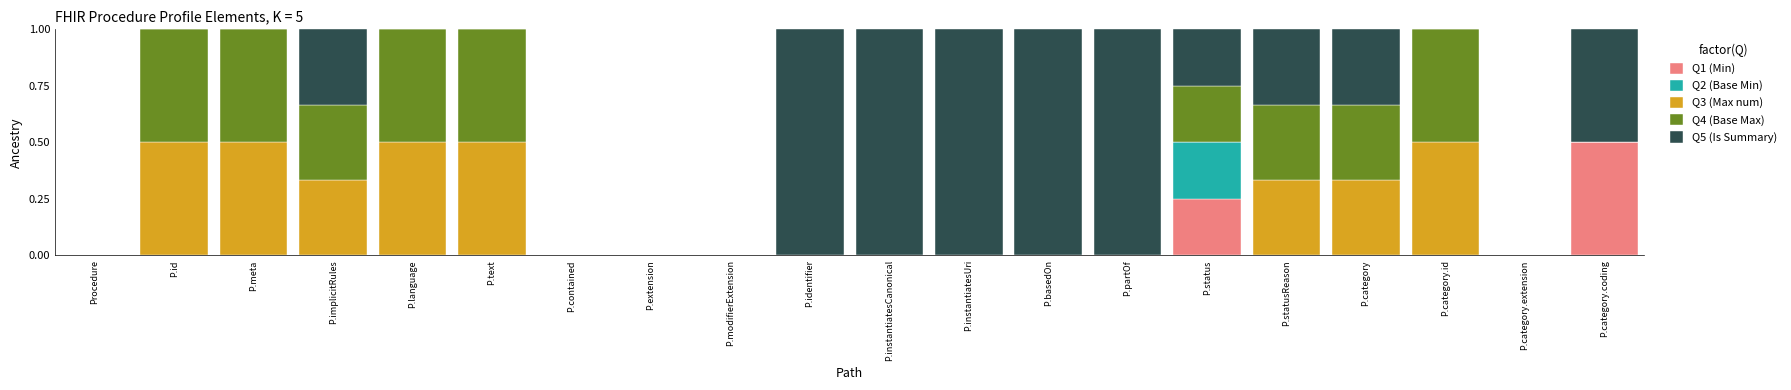

What is the sum of all Q1 (Min) values?

0.8